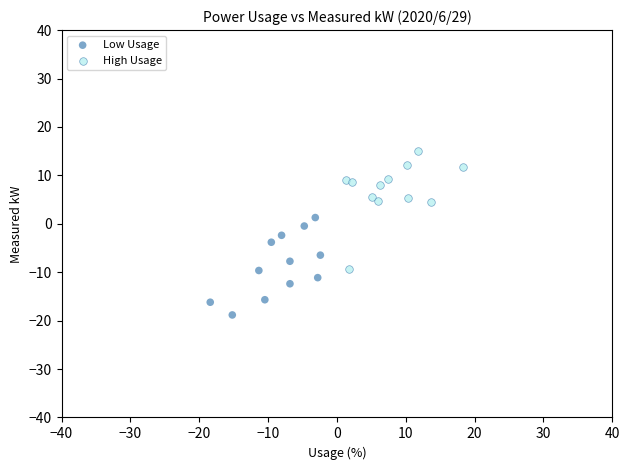

Which series reaches the minimum Y coordinate?

Low Usage